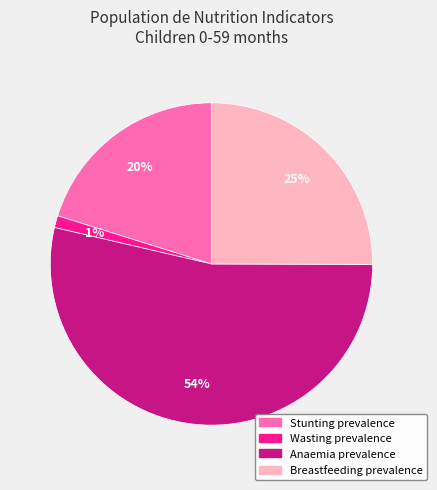

Which category has the smallest portion of the pie?

Wasting prevalence